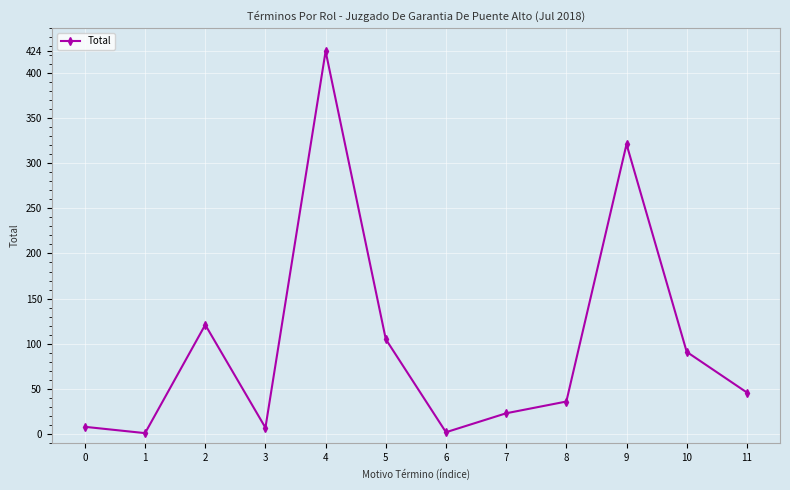

What is the average value?

99